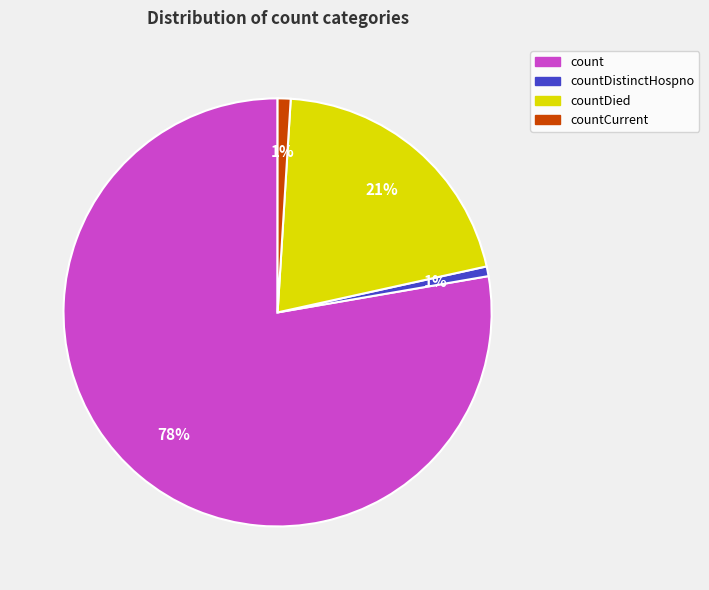

To the nearest percent, what is the difference between the countDistinctHospno and countDied slice percentages?

20%